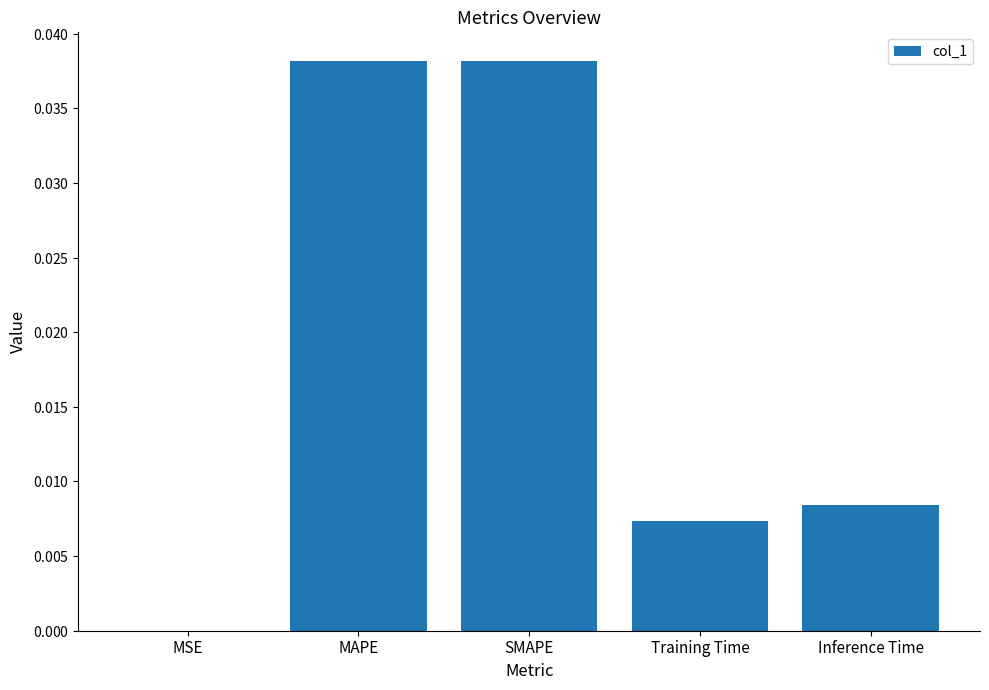

Rank the categories by value from highest to lowest.

SMAPE, MAPE, Inference Time, Training Time, MSE